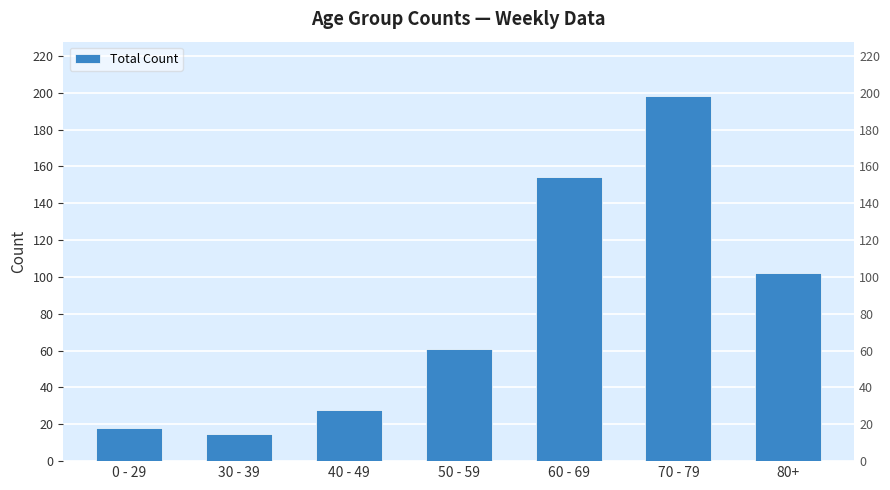

What is the change in value from 0 - 29 to 50 - 59?

+43